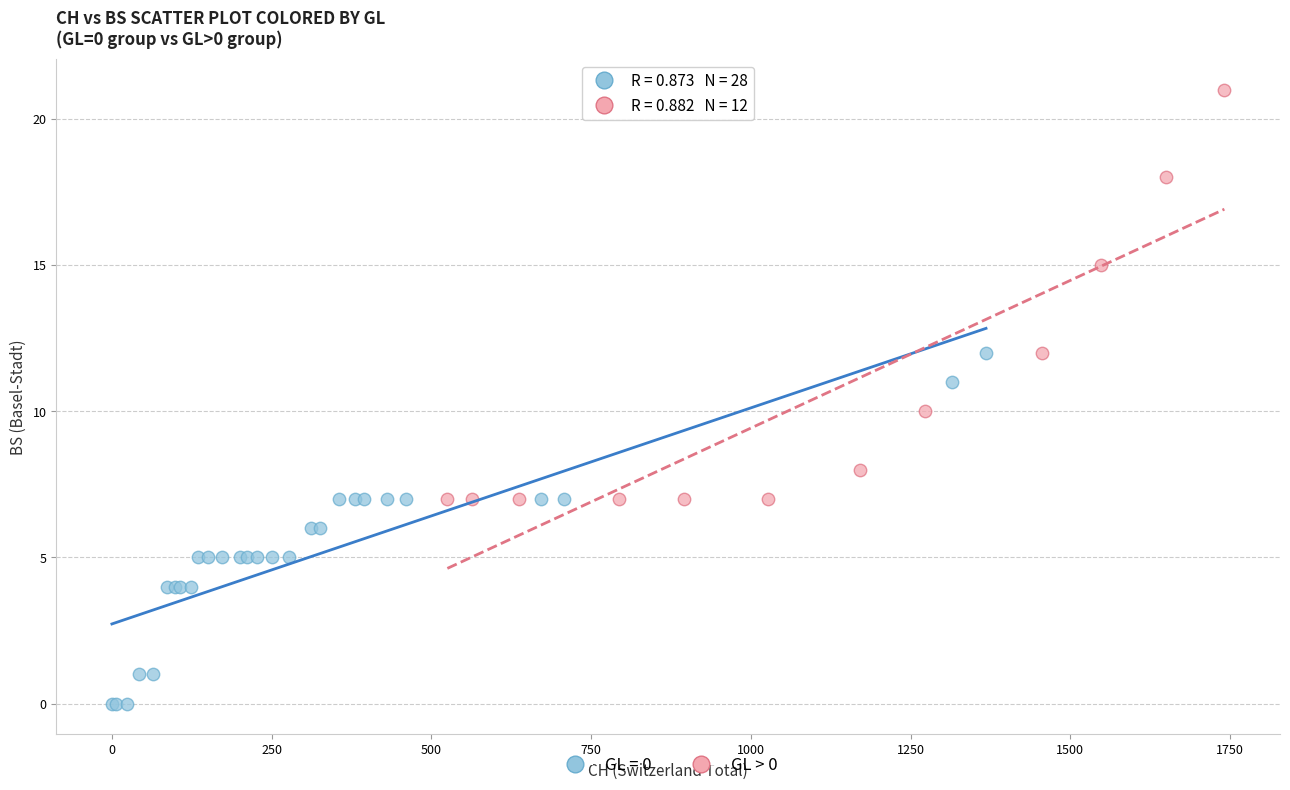

Which series reaches the minimum Y coordinate?

GL = 0